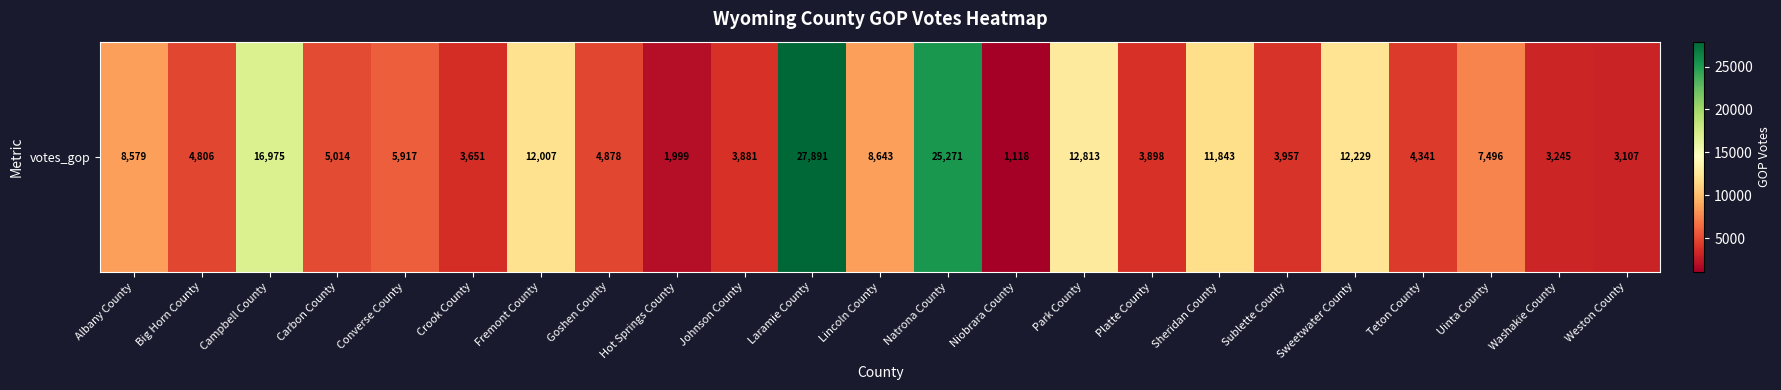

Where is the data nearest to the value 14504?

Park County